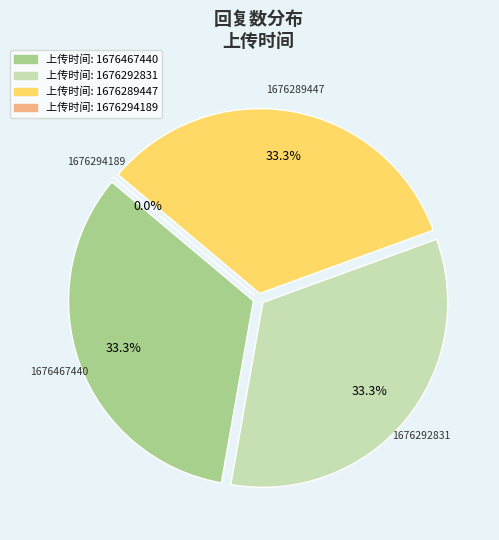

How many slices are in this pie chart?

4